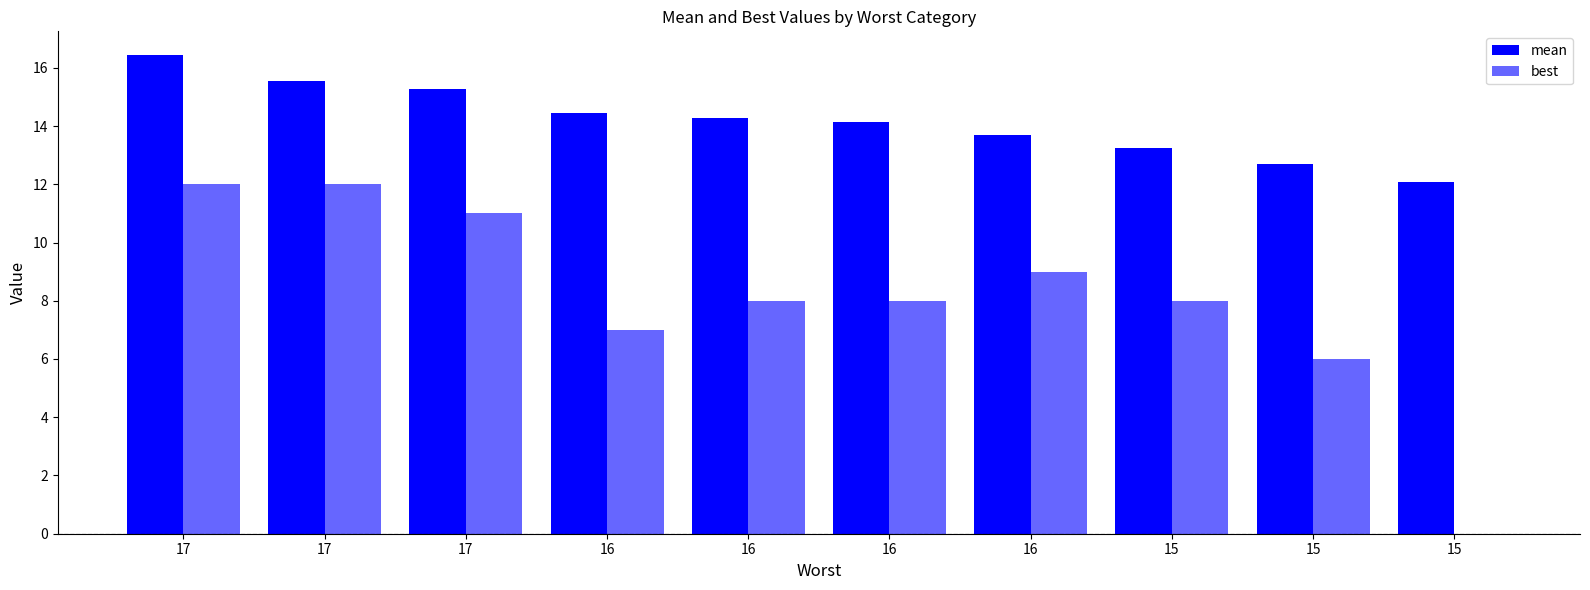

The value of best at 17 is 12.0. True or false?

True